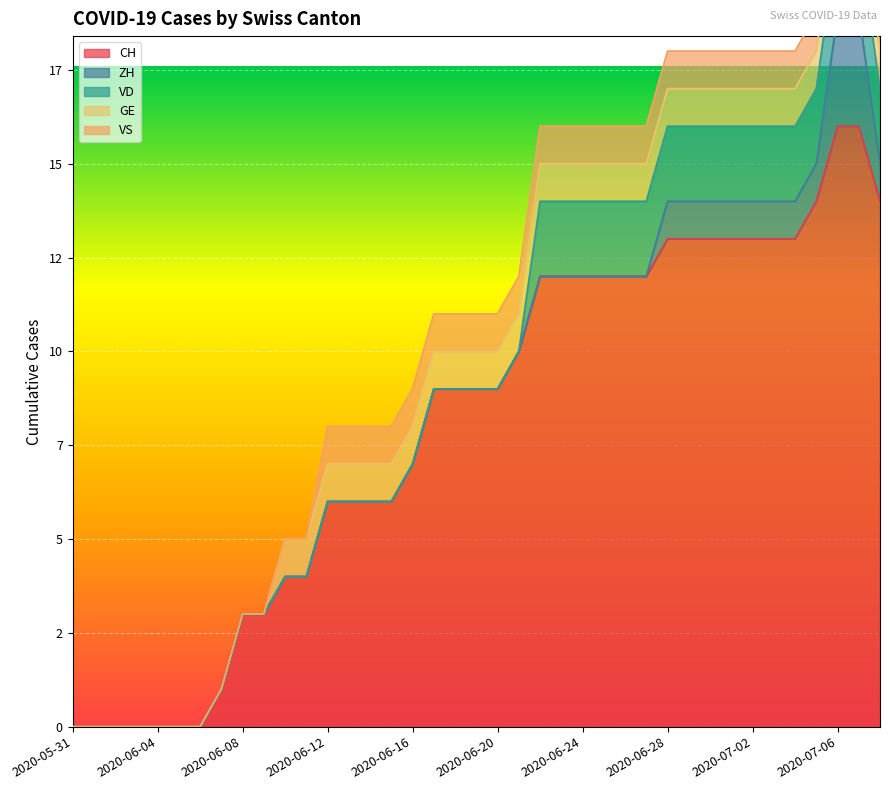

True or false: ZH and VD intersect in this chart.

True